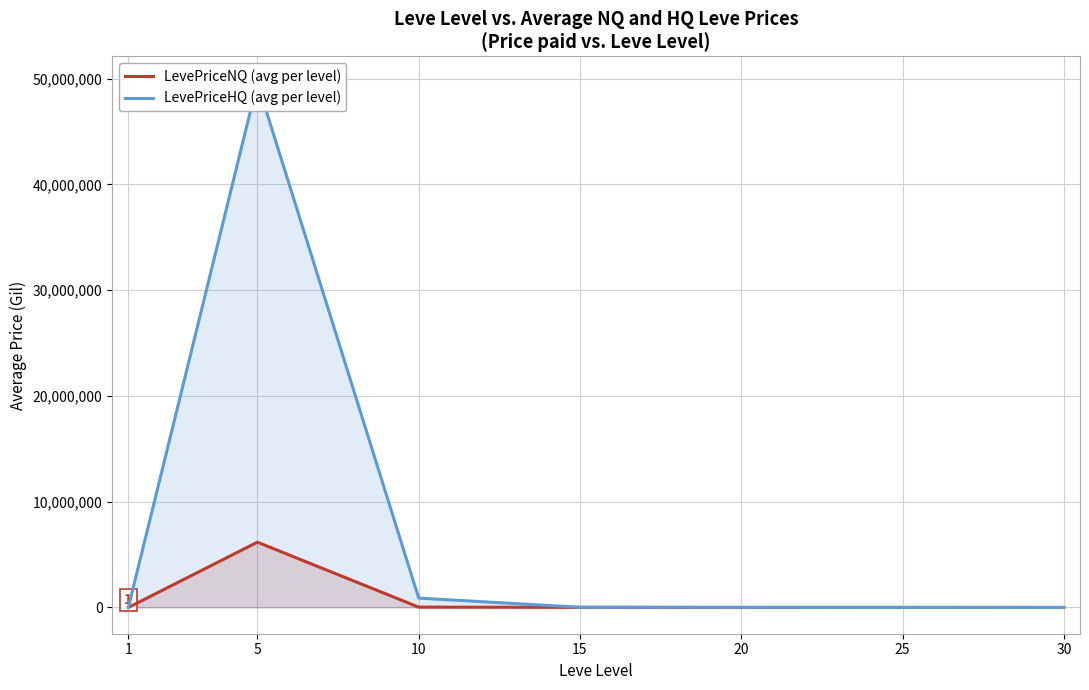

What is the difference between the LevePriceHQ (avg per level) values at 30 and 20?

9168.7